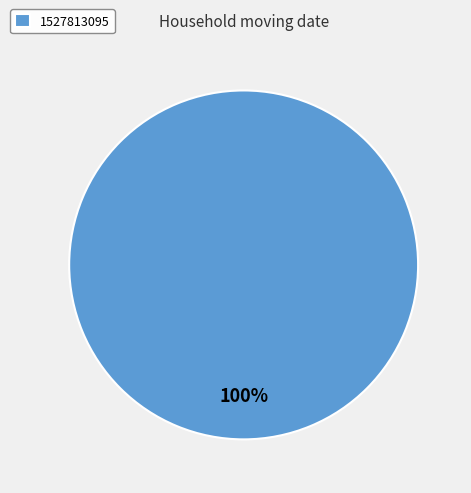

Count the number of slices in the pie.

1